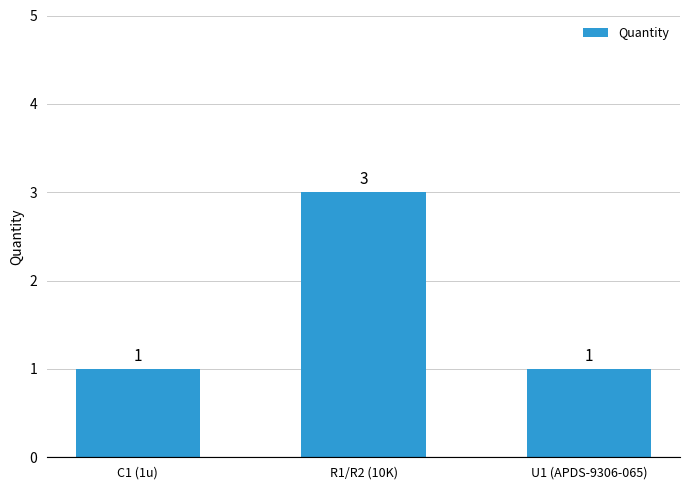

Reading left to right, what are all the values shown in this chart?

C1 (1u)=1	R1/R2 (10K)=3	U1 (APDS-9306-065)=1